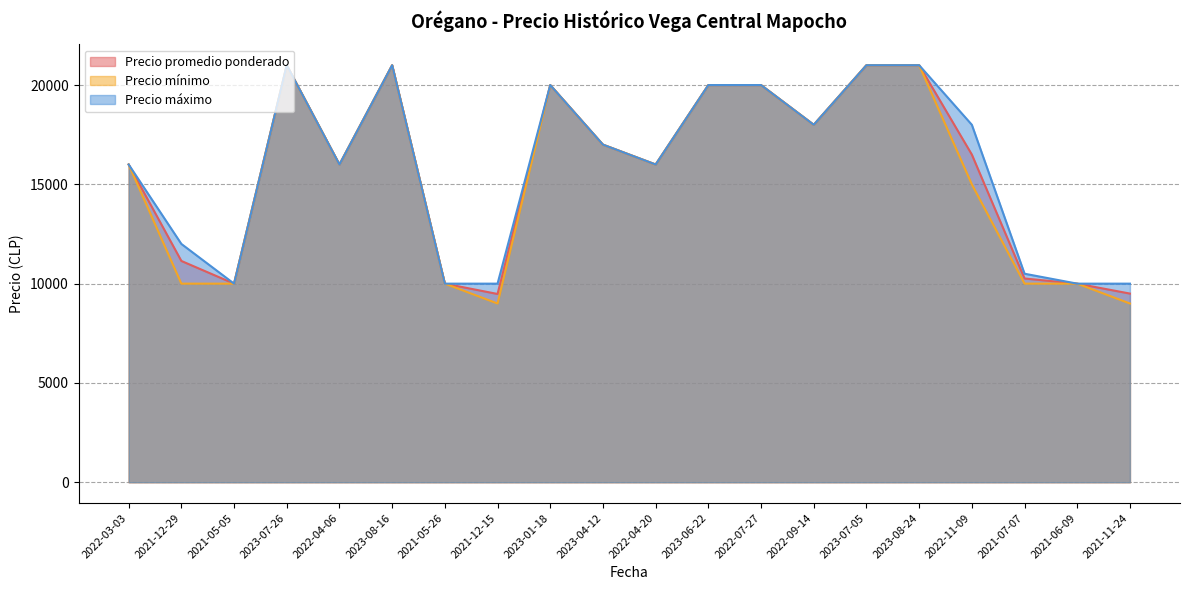

What are all the series names shown in the legend?

Precio promedio ponderado, Precio mínimo, Precio máximo